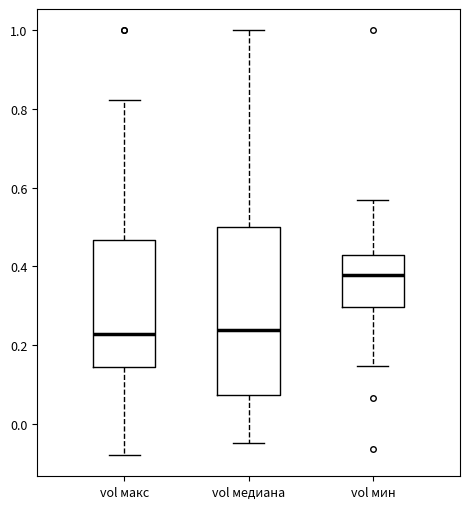

Comparing the boxes themselves (not the whiskers), which one is the tallest?

vol медиана